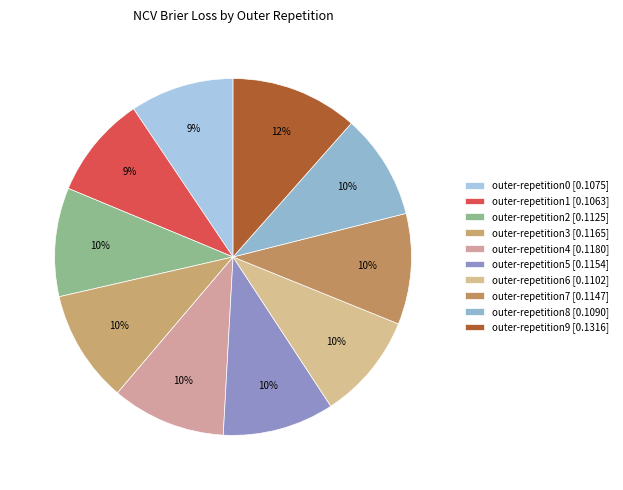

Count the number of slices in the pie.

10